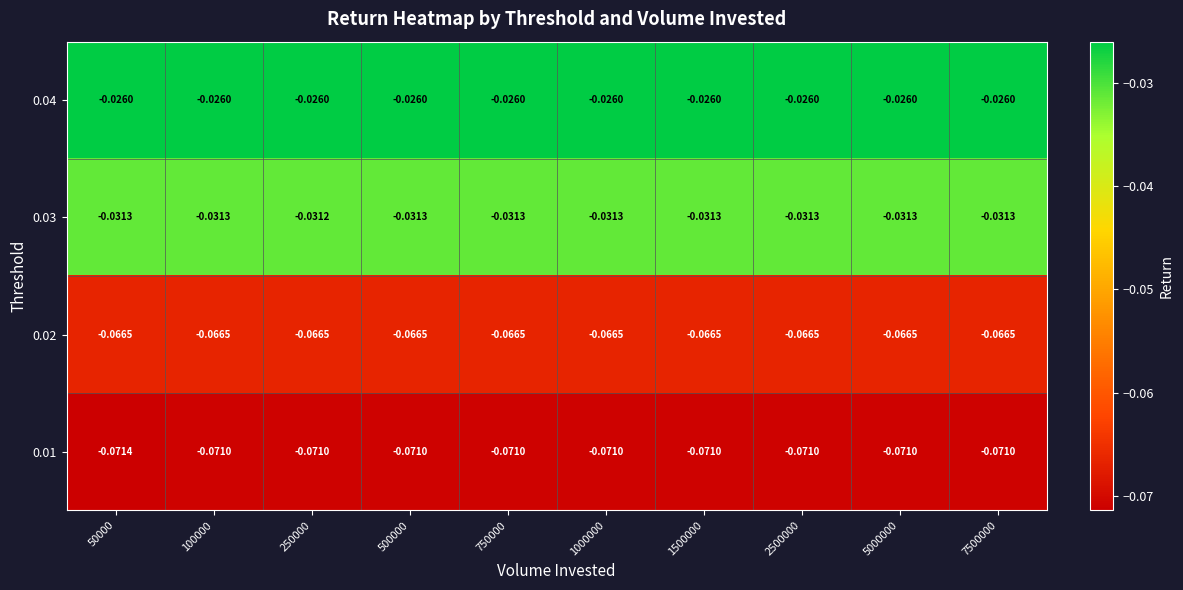

Is the value of 0.04 at 1000000 greater than the value of 0.03 at 1500000?

Yes